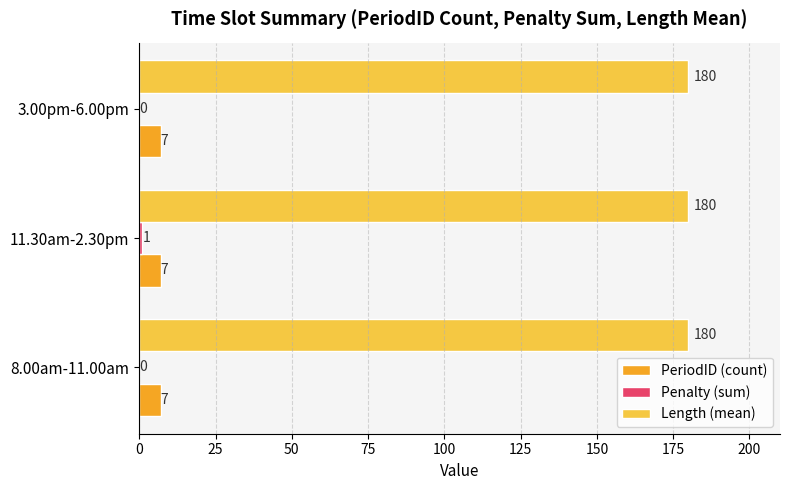

What is the sum of the PeriodID (count) values at 3.00pm-6.00pm and 8.00am-11.00am?

14